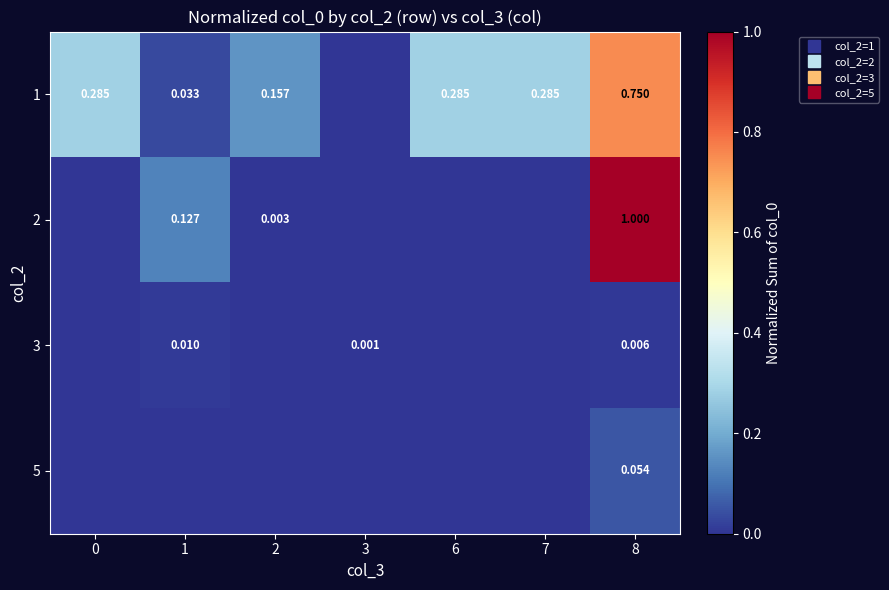

The value of 3 at 6 is 0.0. True or false?

True